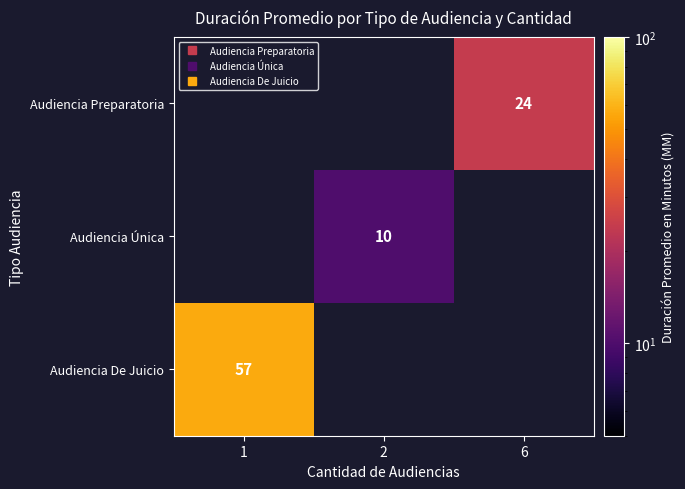

Is the value of Audiencia Preparatoria at 2 greater than the value of Audiencia De Juicio at 6?

No